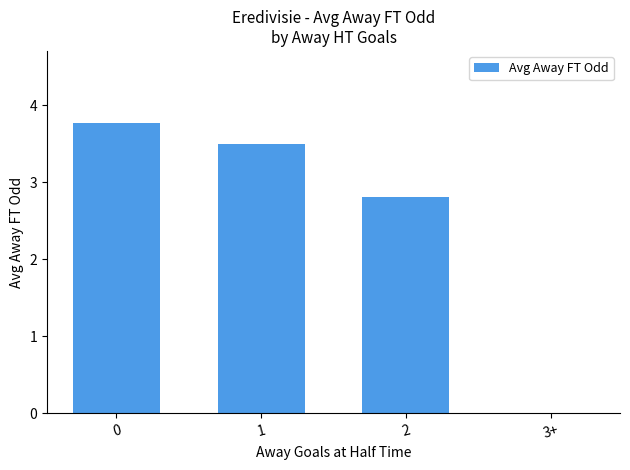

What is the maximum value shown in the chart?

3.8